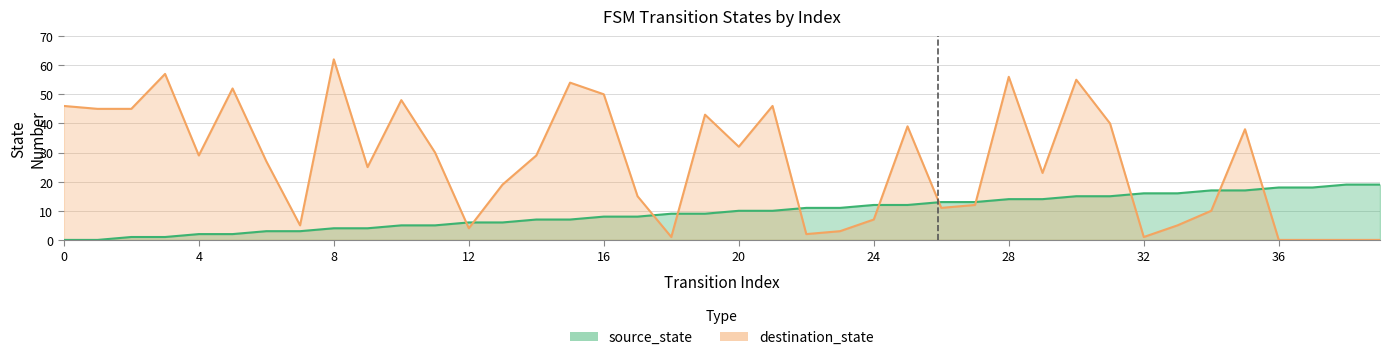

Where do source_state and destination_state first cross each other?

11 and 12